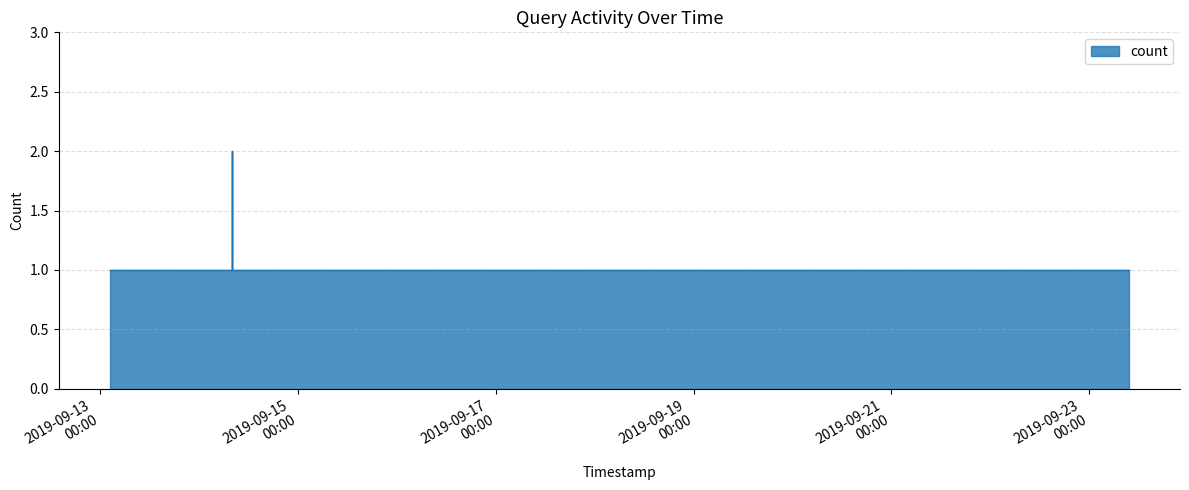

What position from the left is 2019-09-14 08:05:00?

10